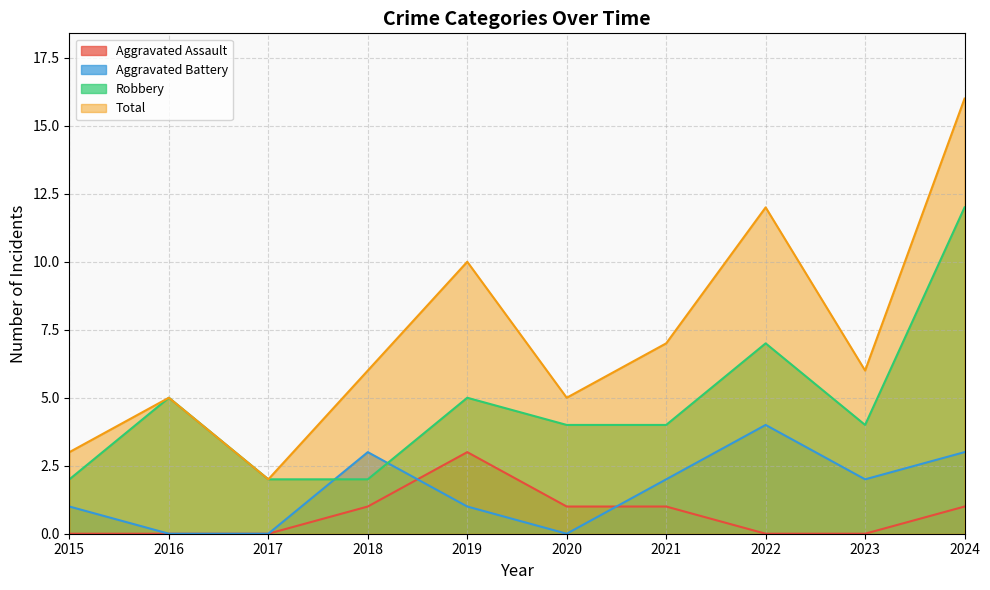

True or false: Total and Aggravated Battery cross at least once.

False